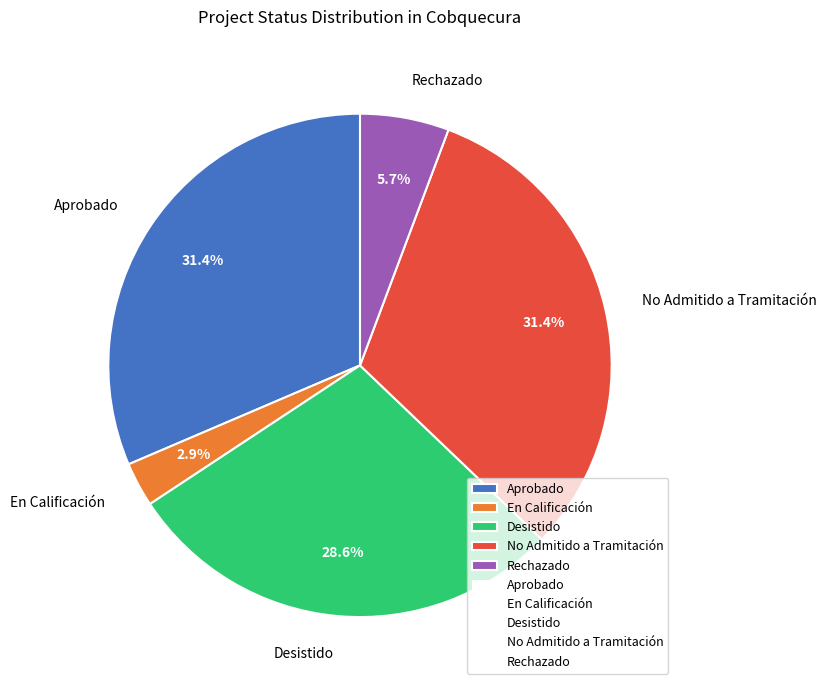

Is there a majority slice in this chart?

No